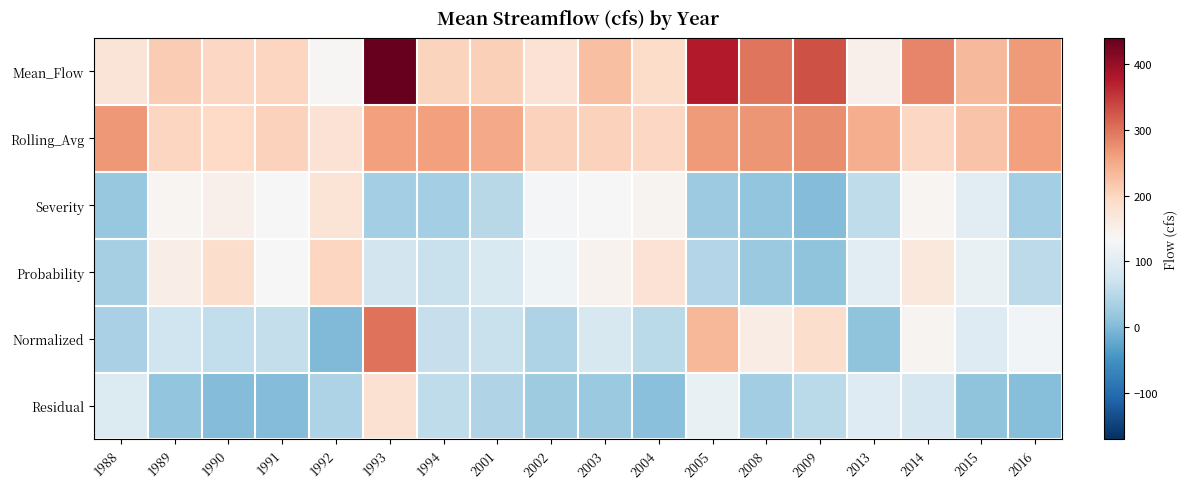

What is the total value across all series at 1991?

736.2